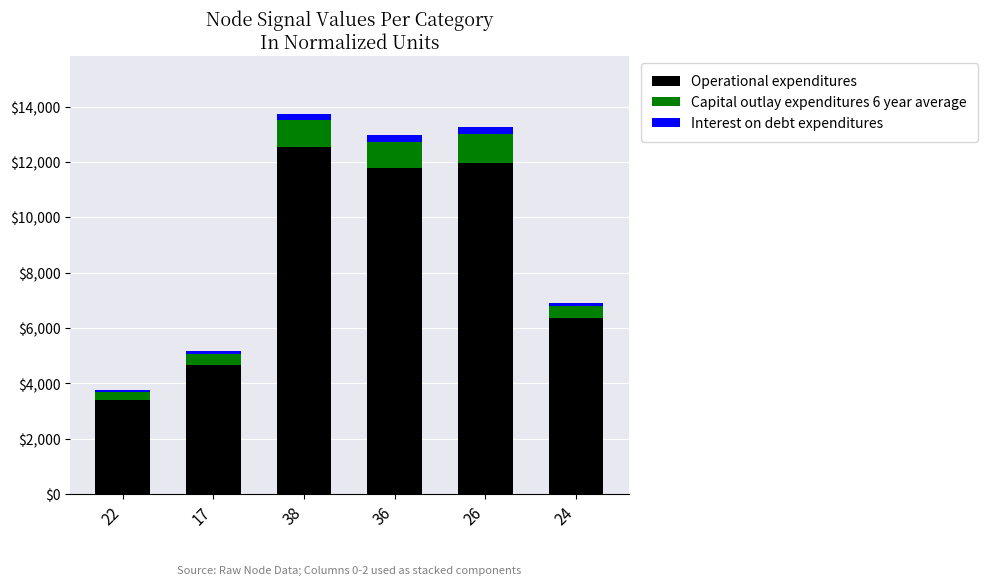

What is the average value of the Operational expenditures series?

8452.3